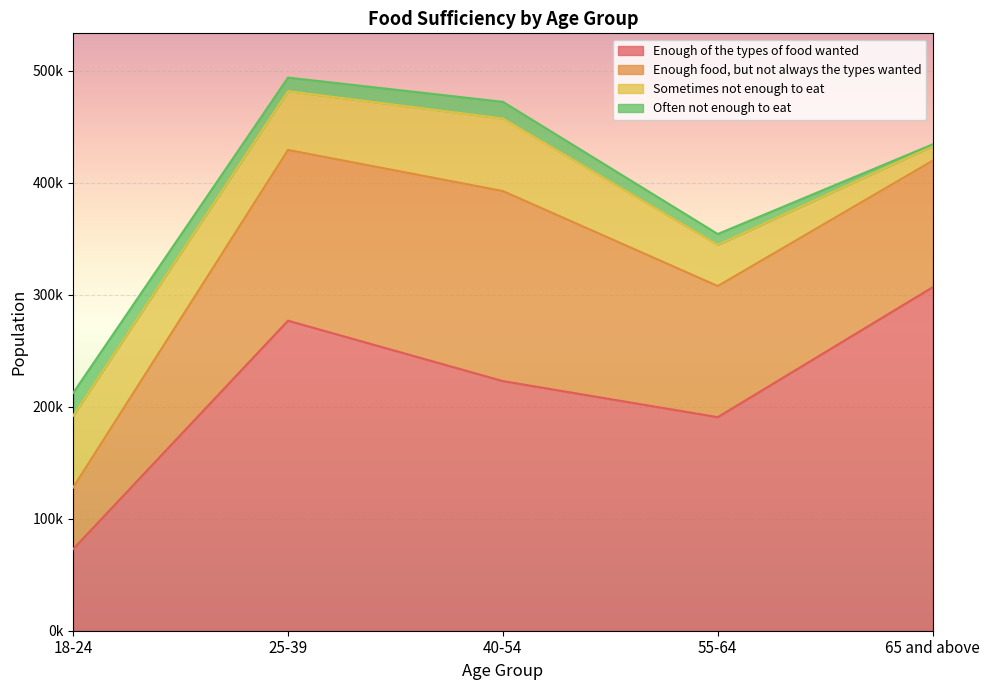

Count the number of data series in this chart.

4